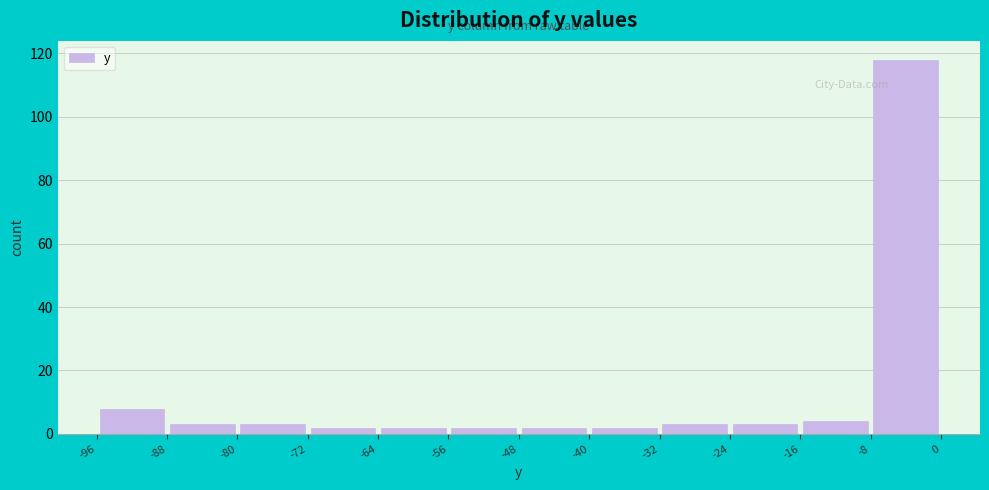

What is the height of the bar covering -96 to -88 on the x-axis? The values are not printed on the chart, so give them approximately, as read against the axis.

8